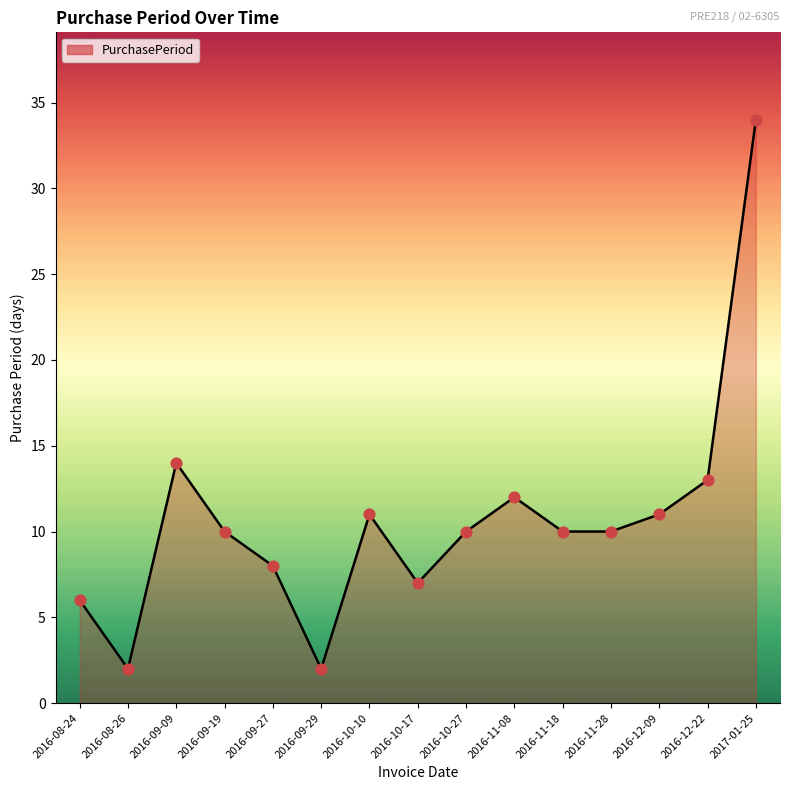

What is the ratio of the value at 2016-09-27 to the value at 2016-09-09?

0.6